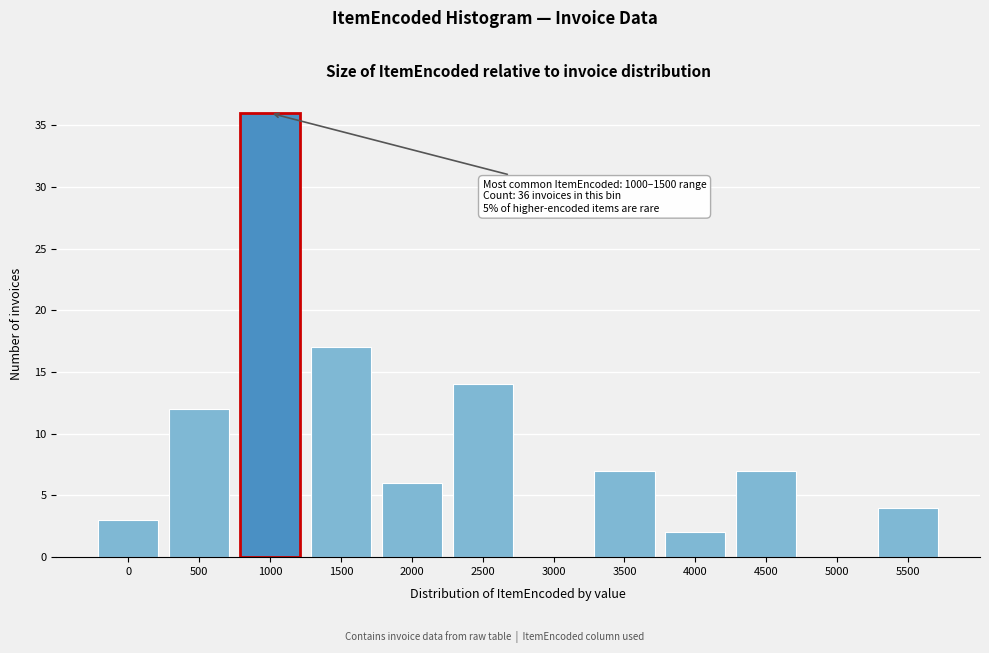

Reading left to right, list all the values displayed in this chart.

0=3	500=12	1000=36	1500=17	2000=6	2500=14	3000=0	3500=7	4000=2	4500=7	5000=0	5500=4